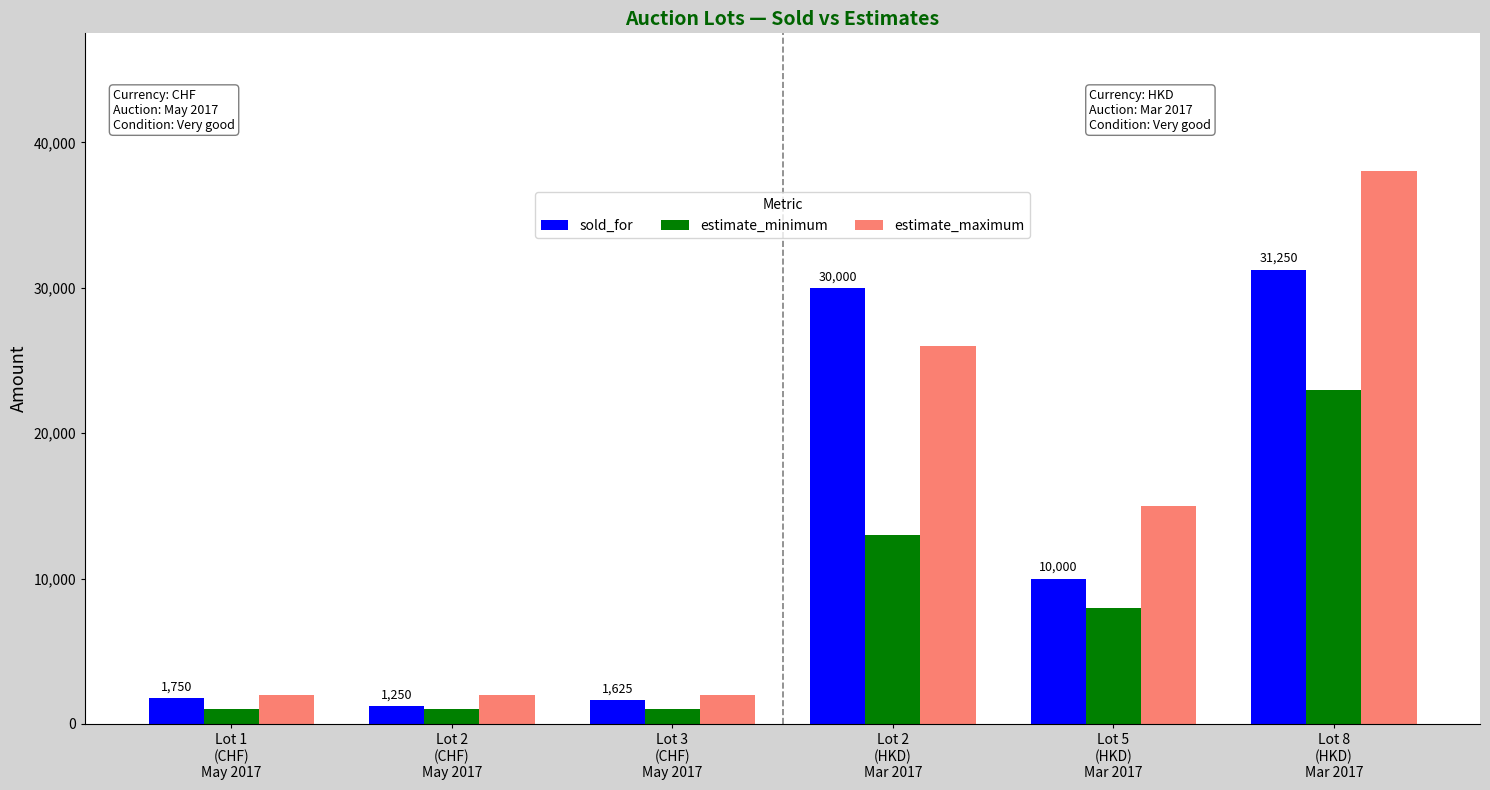

Are the bars horizontal?

No